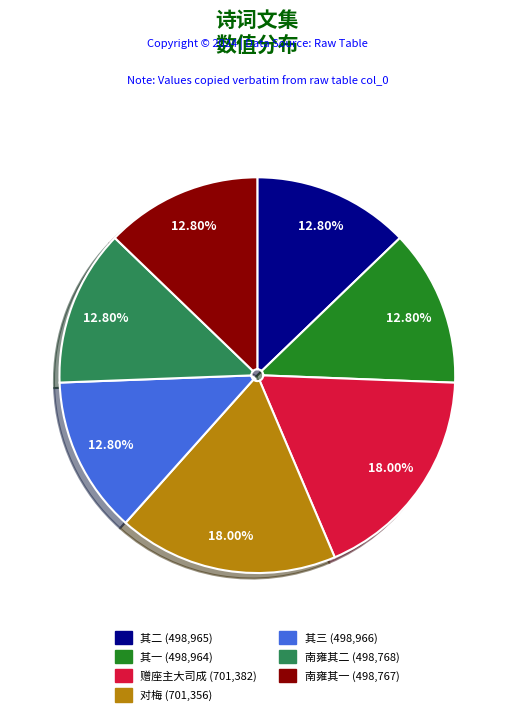

Is there a majority slice in this chart?

No